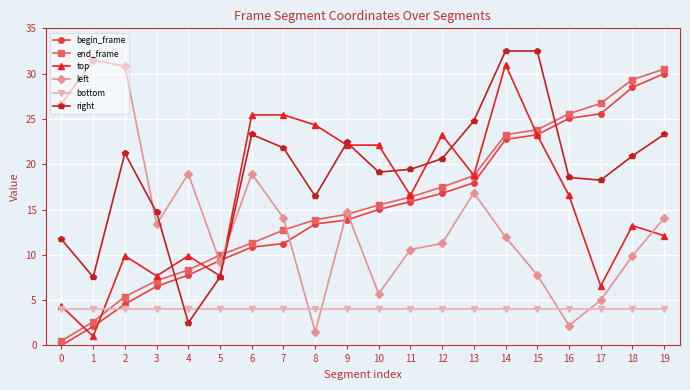

How many lines are shown in the chart?

6